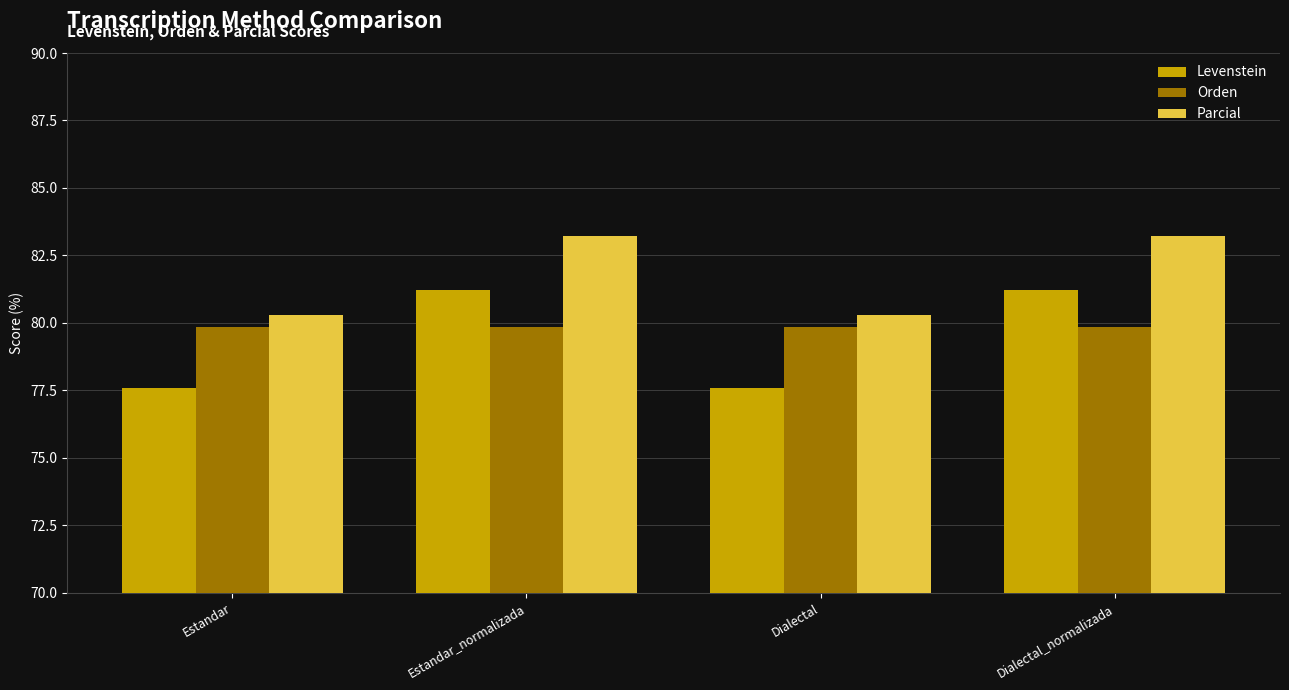

What is the minimum value shown in the chart?

77.6